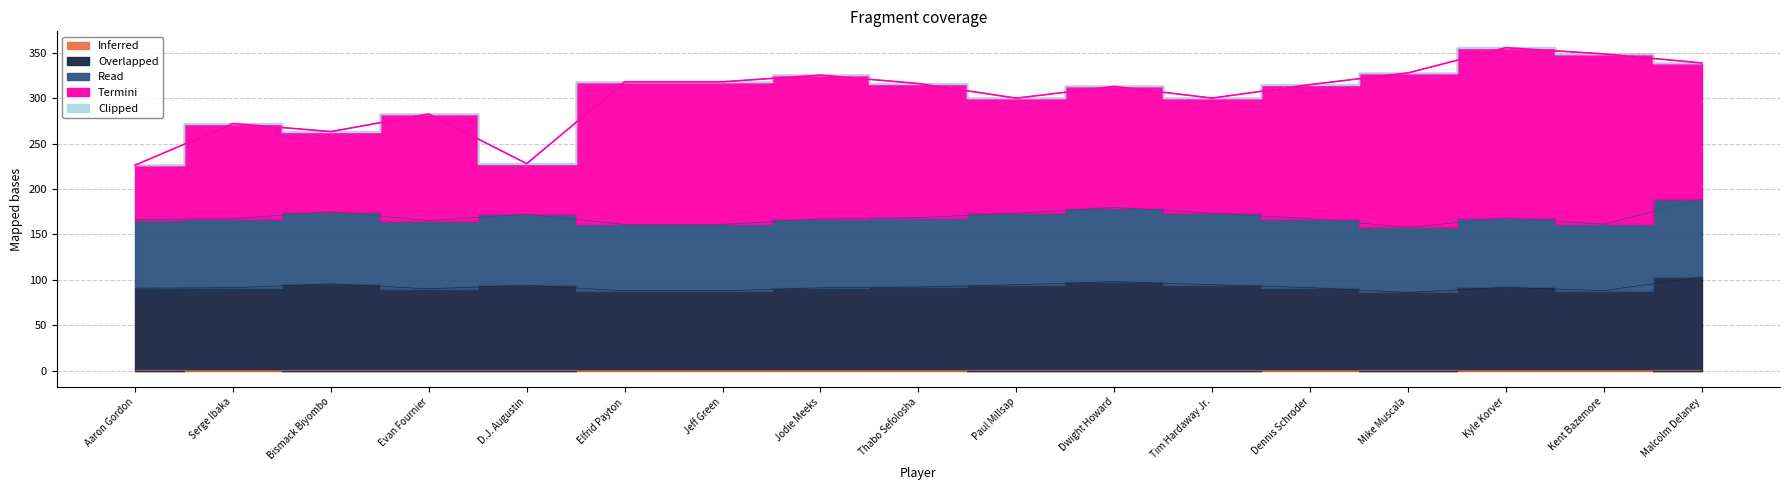

Reading left to right, transcribe all the data shown in this chart.

Inferred: Aaron Gordon=0.2	Serge Ibaka=0.3	Bismack Biyombo=0.1	Evan Fournier=0.1	D.J. Augustin=0.2	Elfrid Payton=0.3	Jeff Green=0.3	Jodie Meeks=0.2	Thabo Sefolosha=0.3	Paul Millsap=0.1	Dwight Howard=0.1	Tim Hardaway Jr.=0.2	Dennis Schroder=0.3	Mike Muscala=0.0	Kyle Korver=0.2	Kent Bazemore=0.3	Malcolm Delaney=0.0
Overlapped: Aaron Gordon=166.3	Serge Ibaka=167.4	Bismack Biyombo=175.1	Evan Fournier=165.3	D.J. Augustin=172.4	Elfrid Payton=161.0	Jeff Green=161.0	Jodie Meeks=167.2	Thabo Sefolosha=168.6	Paul Millsap=173.4	Dwight Howard=179.7	Tim Hardaway Jr.=173.5	Dennis Schroder=167.4	Mike Muscala=157.9	Kyle Korver=168.2	Kent Bazemore=161.3	Malcolm Delaney=188.9
Read: Aaron Gordon=90.8	Serge Ibaka=91.4	Bismack Biyombo=95.6	Evan Fournier=90.2	D.J. Augustin=94.1	Elfrid Payton=88.0	Jeff Green=88.0	Jodie Meeks=91.3	Thabo Sefolosha=92.1	Paul Millsap=94.7	Dwight Howard=98.0	Tim Hardaway Jr.=94.7	Dennis Schroder=91.5	Mike Muscala=86.1	Kyle Korver=91.8	Kent Bazemore=88.1	Malcolm Delaney=103.0
Termini: Aaron Gordon=226.5	Serge Ibaka=272.4	Bismack Biyombo=263.4	Evan Fournier=282.8	D.J. Augustin=228.2	Elfrid Payton=318.4	Jeff Green=318.4	Jodie Meeks=325.7	Thabo Sefolosha=316.5	Paul Millsap=300.3	Dwight Howard=313.1	Tim Hardaway Jr.=300.4	Dennis Schroder=315.3	Mike Muscala=327.9	Kyle Korver=355.9	Kent Bazemore=349.1	Malcolm Delaney=338.9